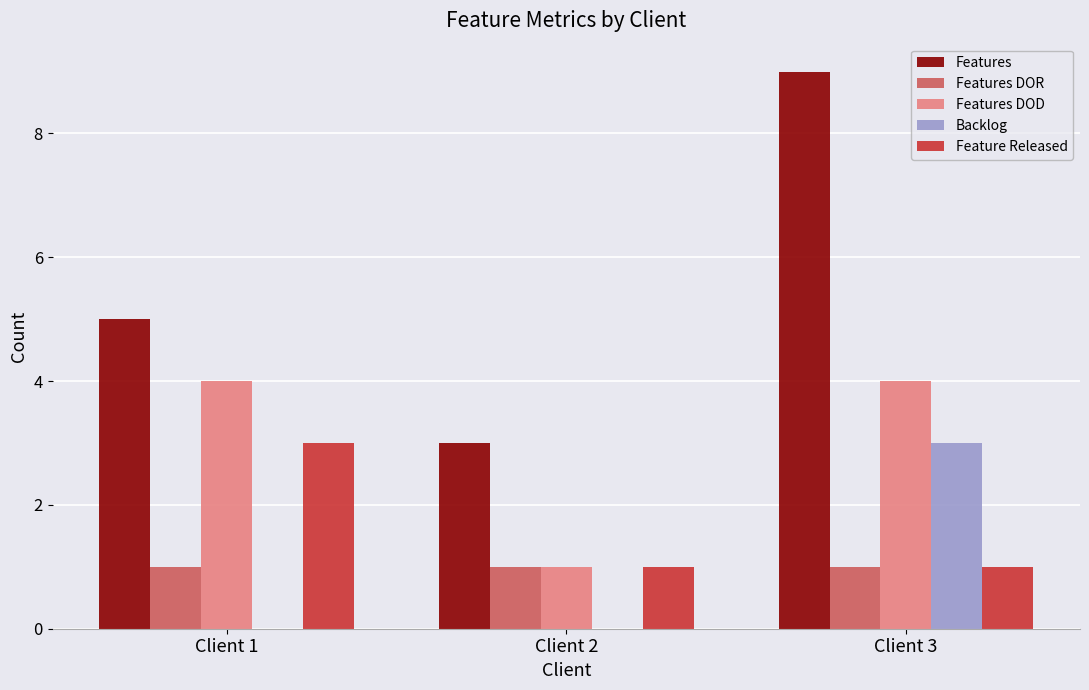

Which series changed the most between Client 1 and Client 3?

Features